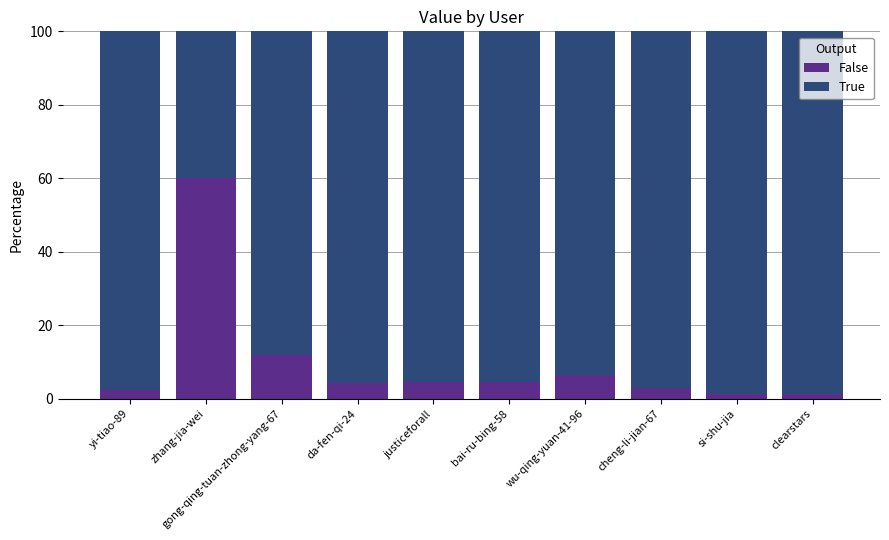

Where does the False series first go above 4?

zhang-jia-wei